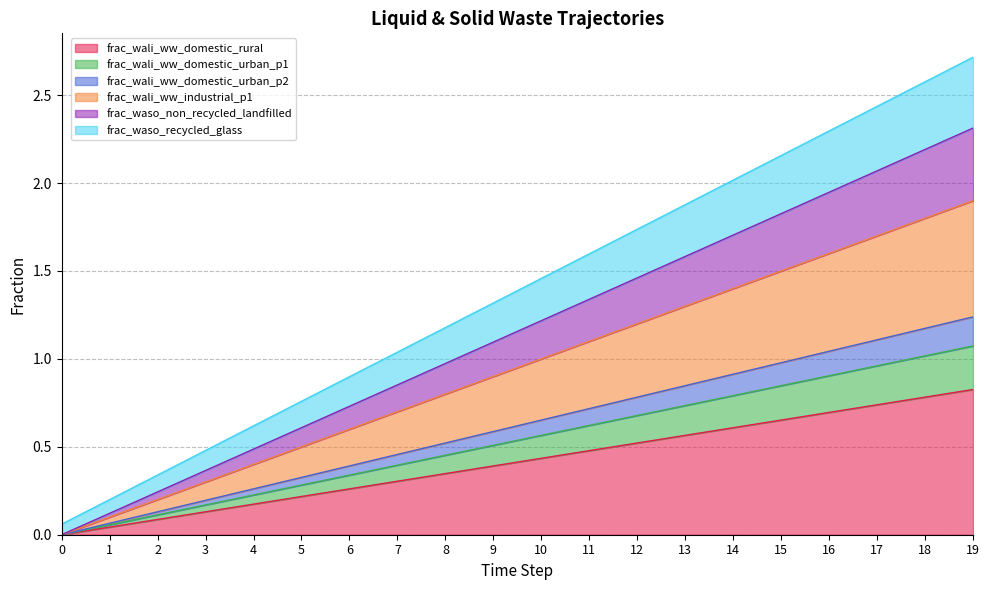

How many positive values does the frac_wali_ww_industrial_p1 series have?

19